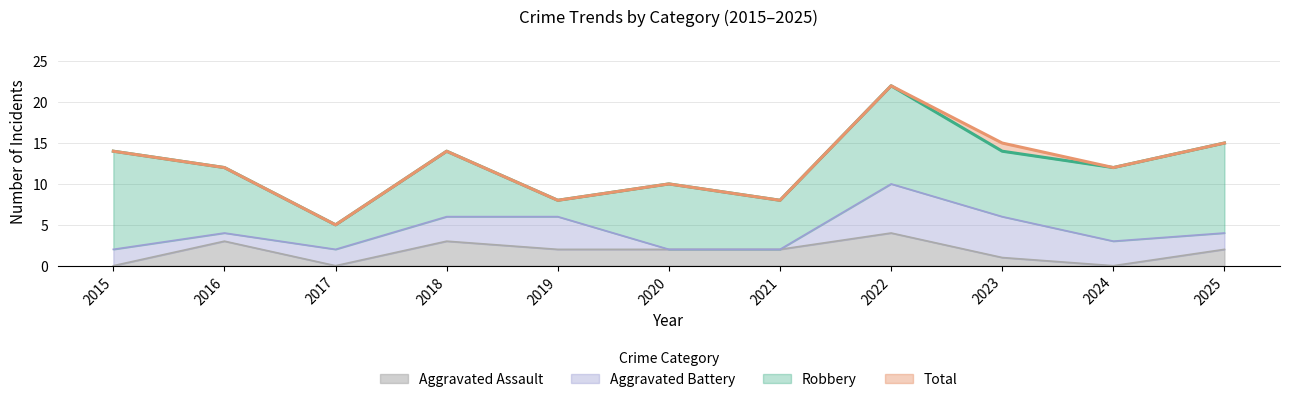

What is the maximum value shown in the chart?

22